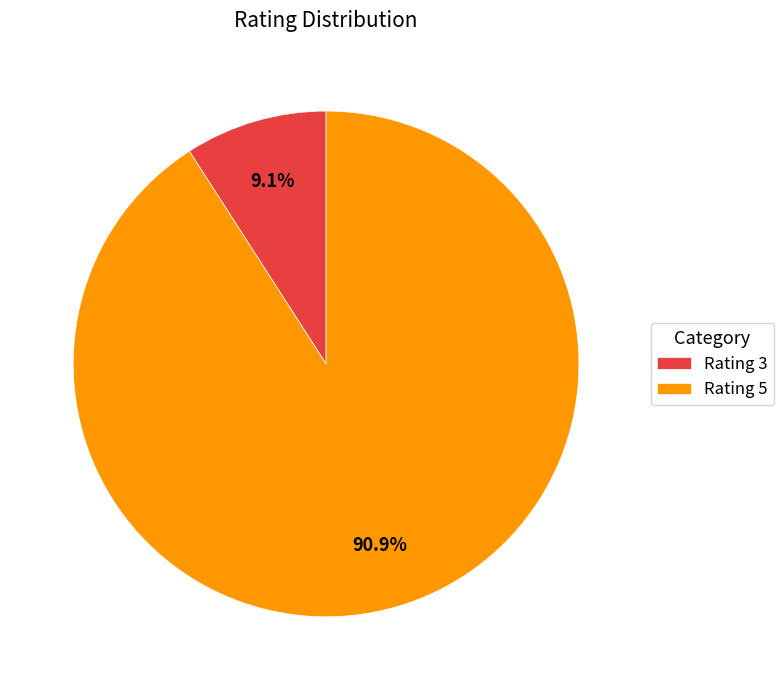

Is Rating 5 the majority of the pie?

Yes